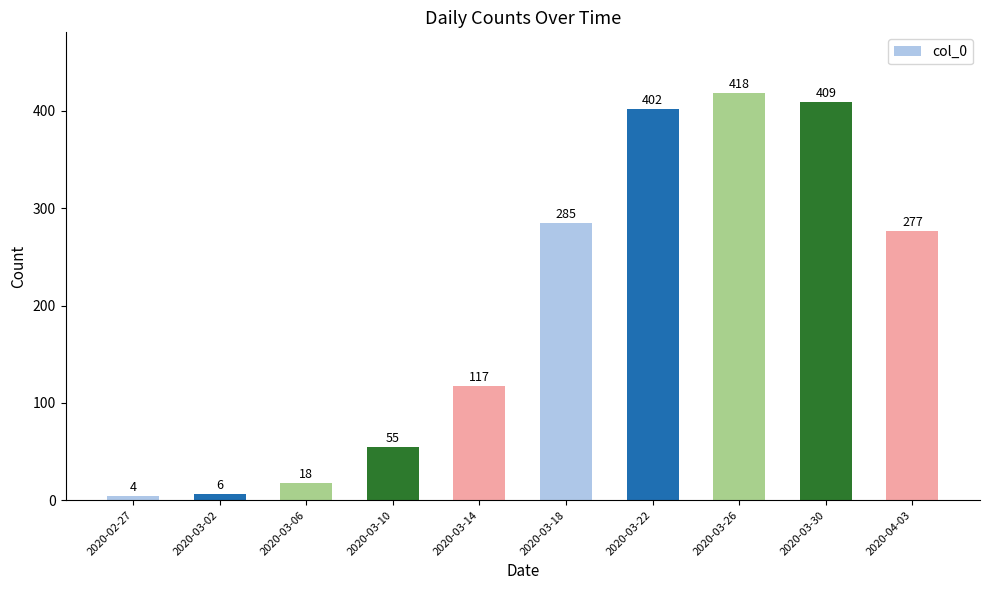

Reading right to left, what are all the values shown in this chart?

2020-04-03=277	2020-03-30=409	2020-03-26=418	2020-03-22=402	2020-03-18=285	2020-03-14=117	2020-03-10=55	2020-03-06=18	2020-03-02=6	2020-02-27=4